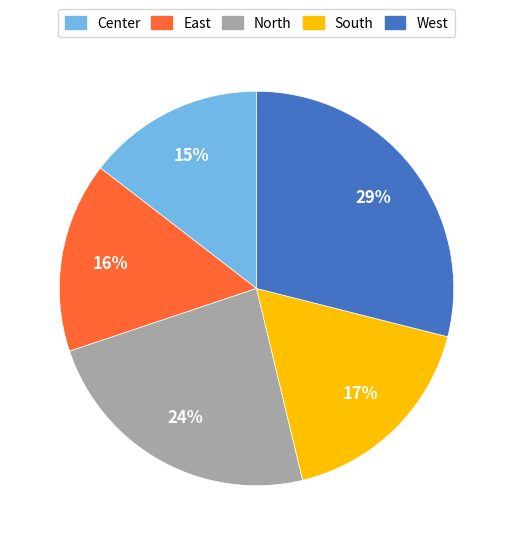

What percentage is the South slice, to the nearest percent?

17%